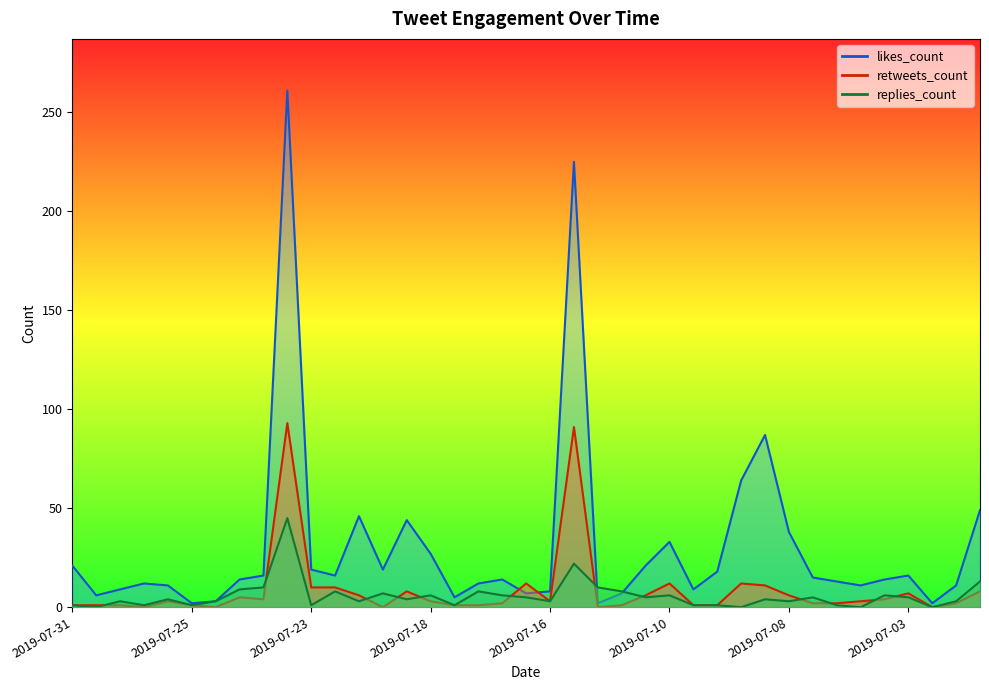

How many categories are shown in the chart?

39